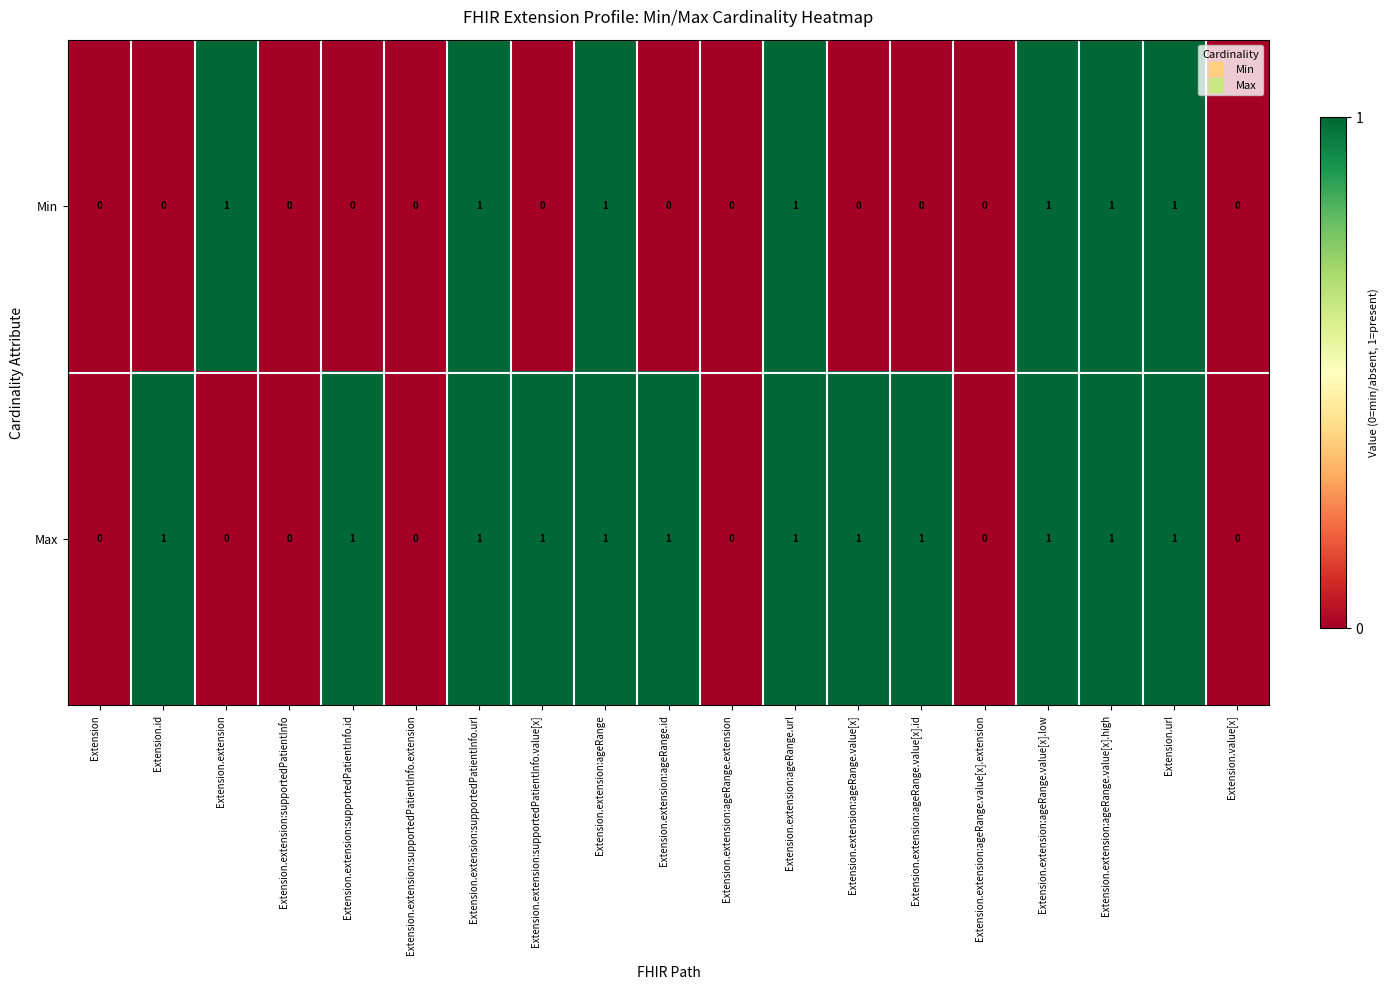

List the series in order of their overall mean, lowest first.

Min, Max